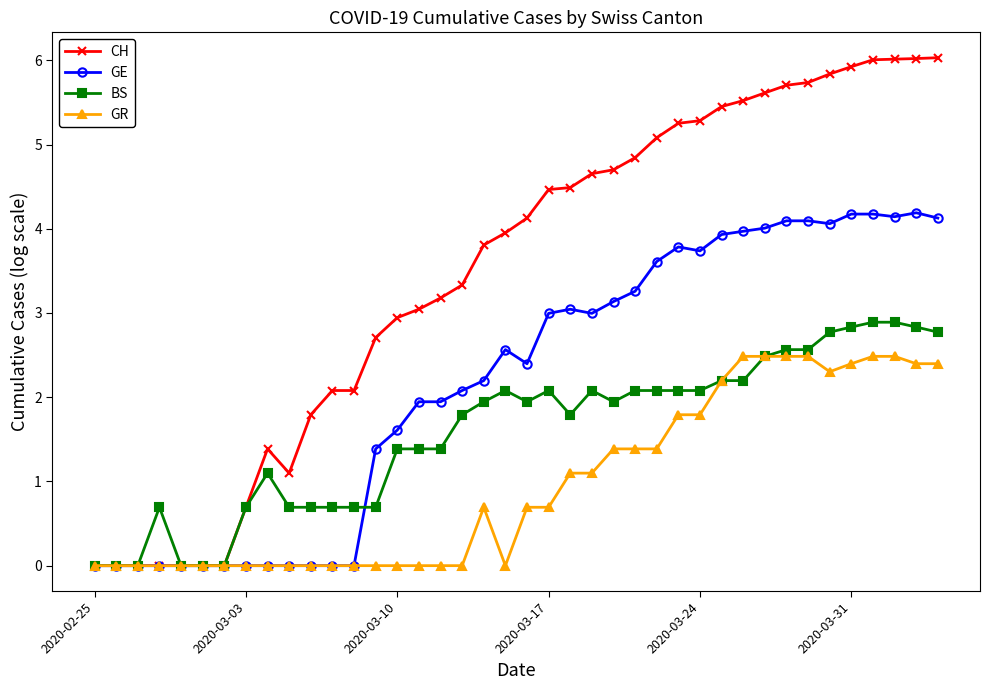

List the series in order of their overall mean, highest first.

CH, GE, BS, GR